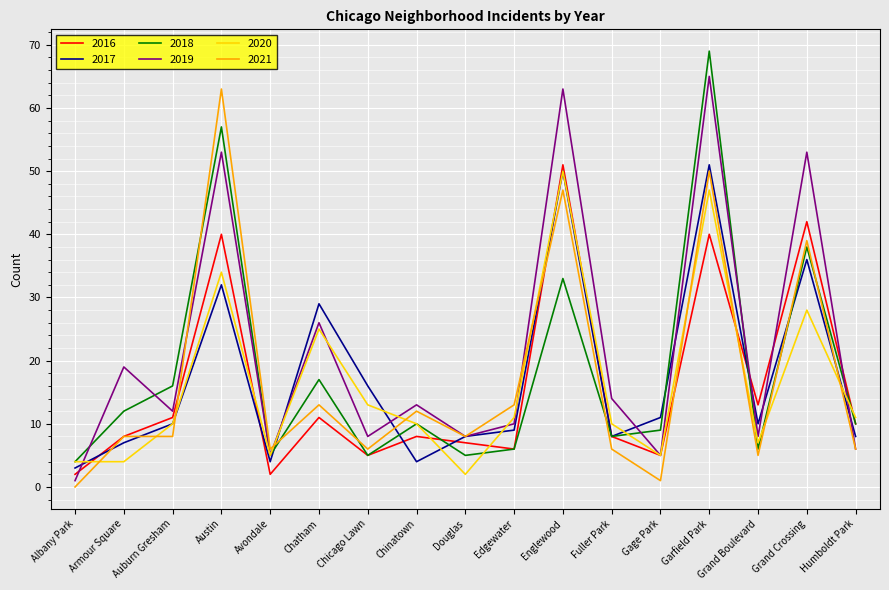

What is the approximate value of 2018 at Avondale?

5